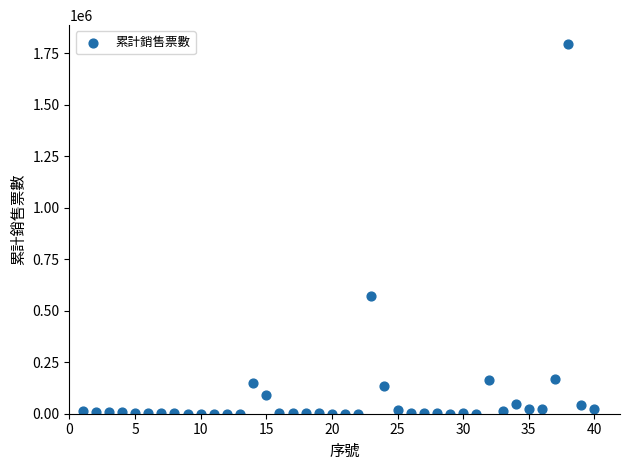

What is the range of X values (max minus min)?

39